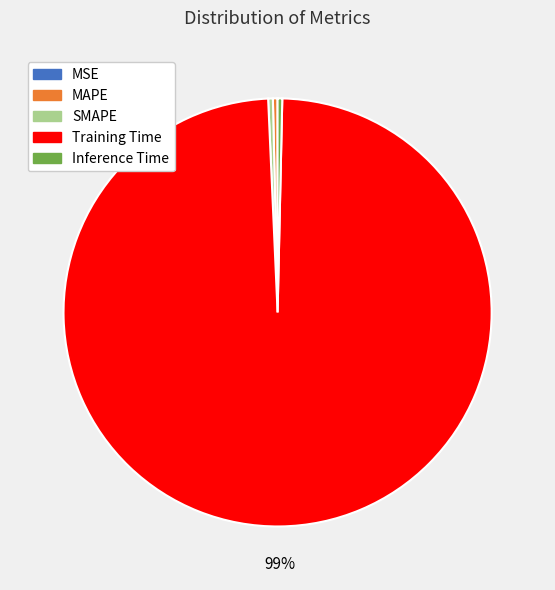

Is it true that MAPE is 0% of the pie?

True